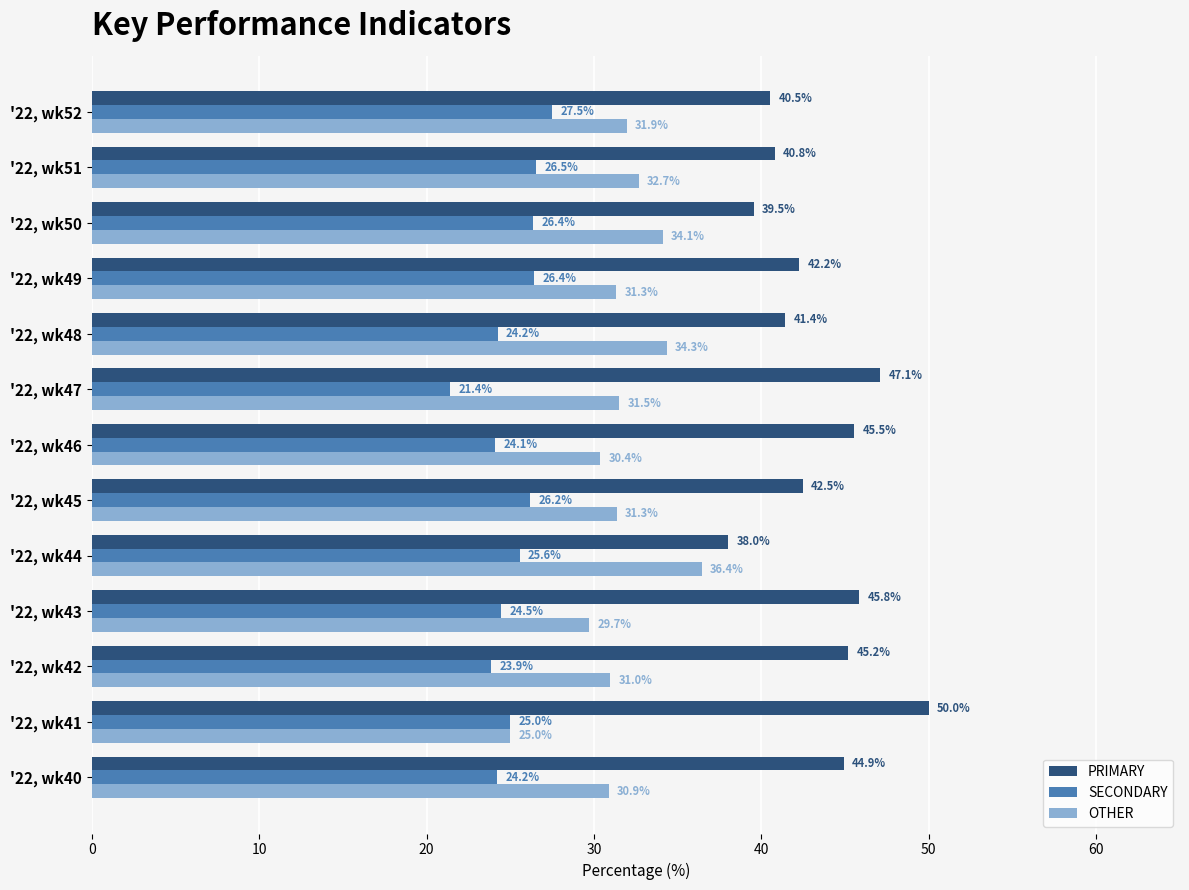

At how many categories does at least one series exceed 48?

1